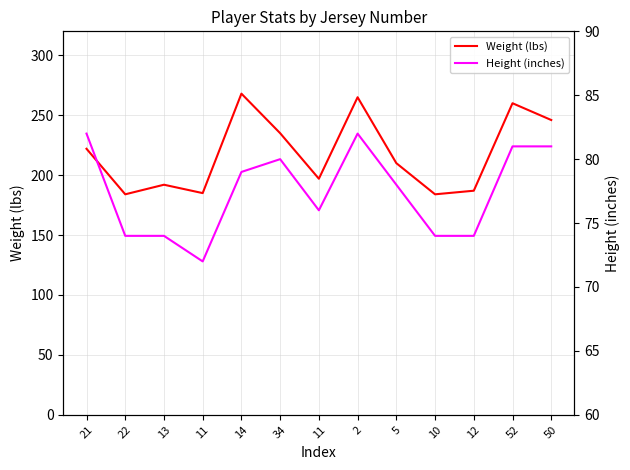

Is the value of Weight (lbs) at 22 greater than the value of Height (inches) at 11?

Yes